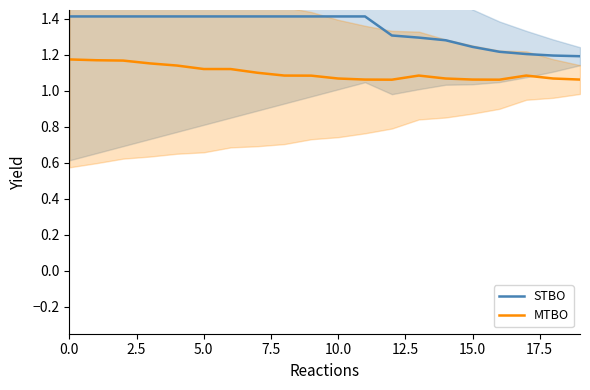

In MTBO, how many points are higher than both neighbors (excluding endpoints)?

2